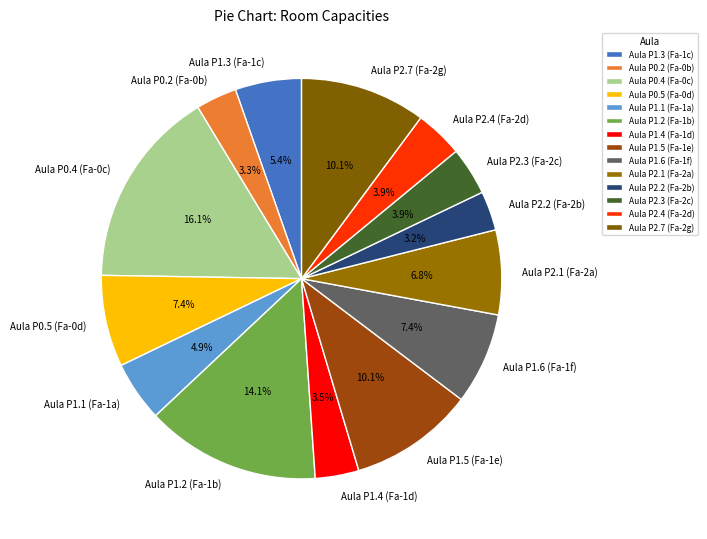

How many segments does this pie chart have?

14